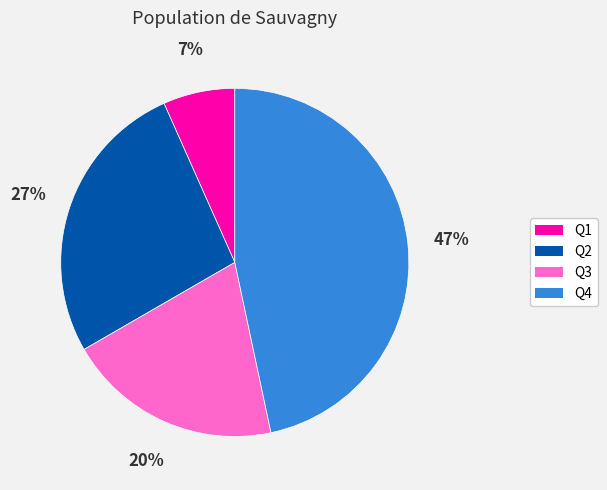

To the nearest percent, what is the average slice percentage?

25%